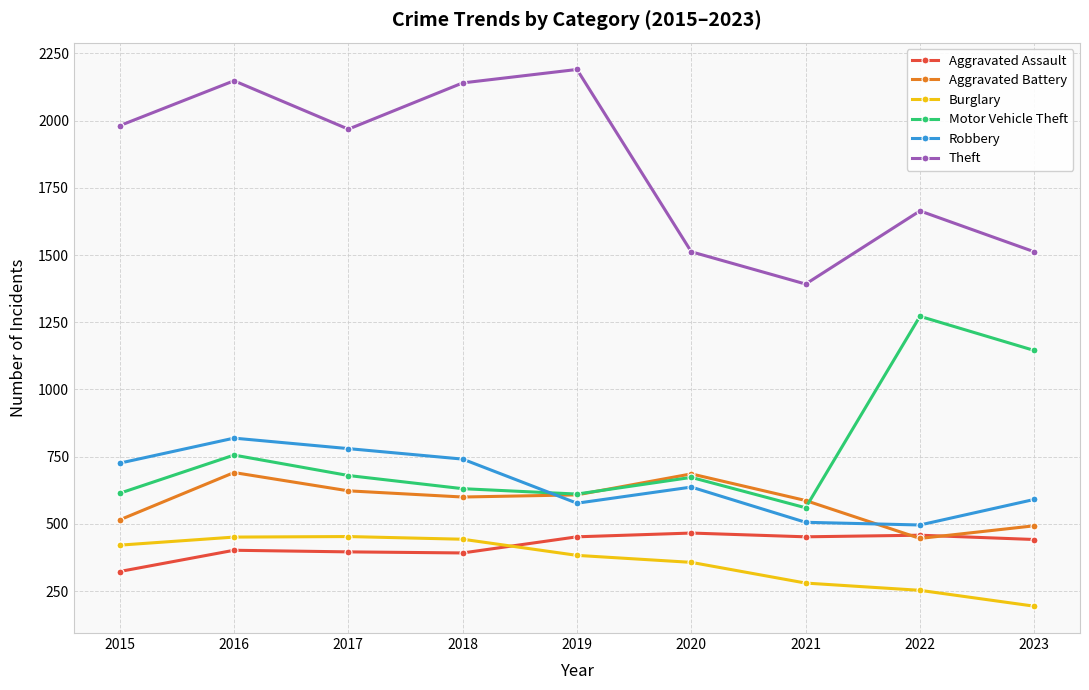

True or false: Burglary has a value of 280 at 2021.

True